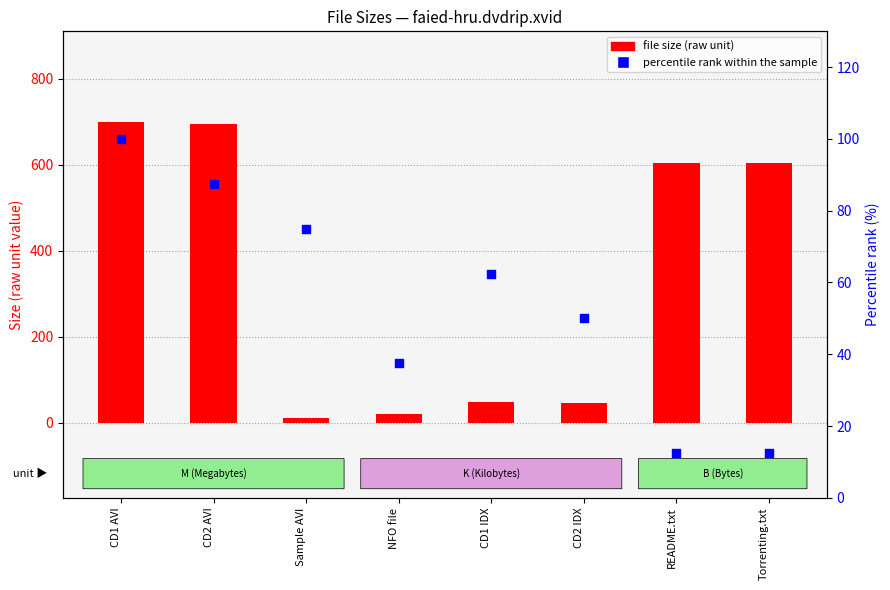

At which category is the sum across all series the highest?

CD1 AVI